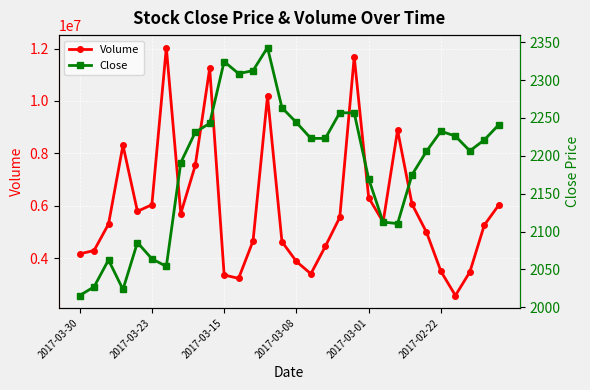

Where is Volume nearest to the value 7305700?

8